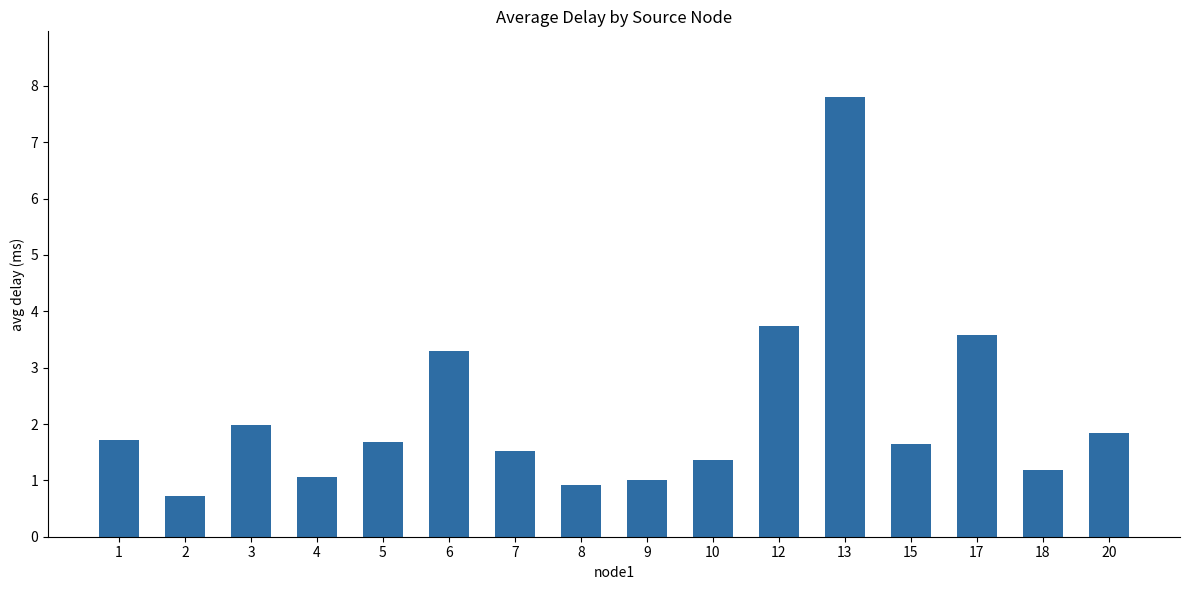

What is the average value?

2.2